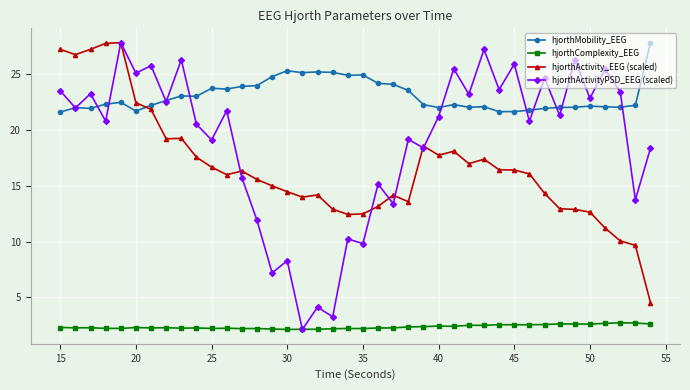

What is the highest value of the hjorthMobility_EEG series?

27.8